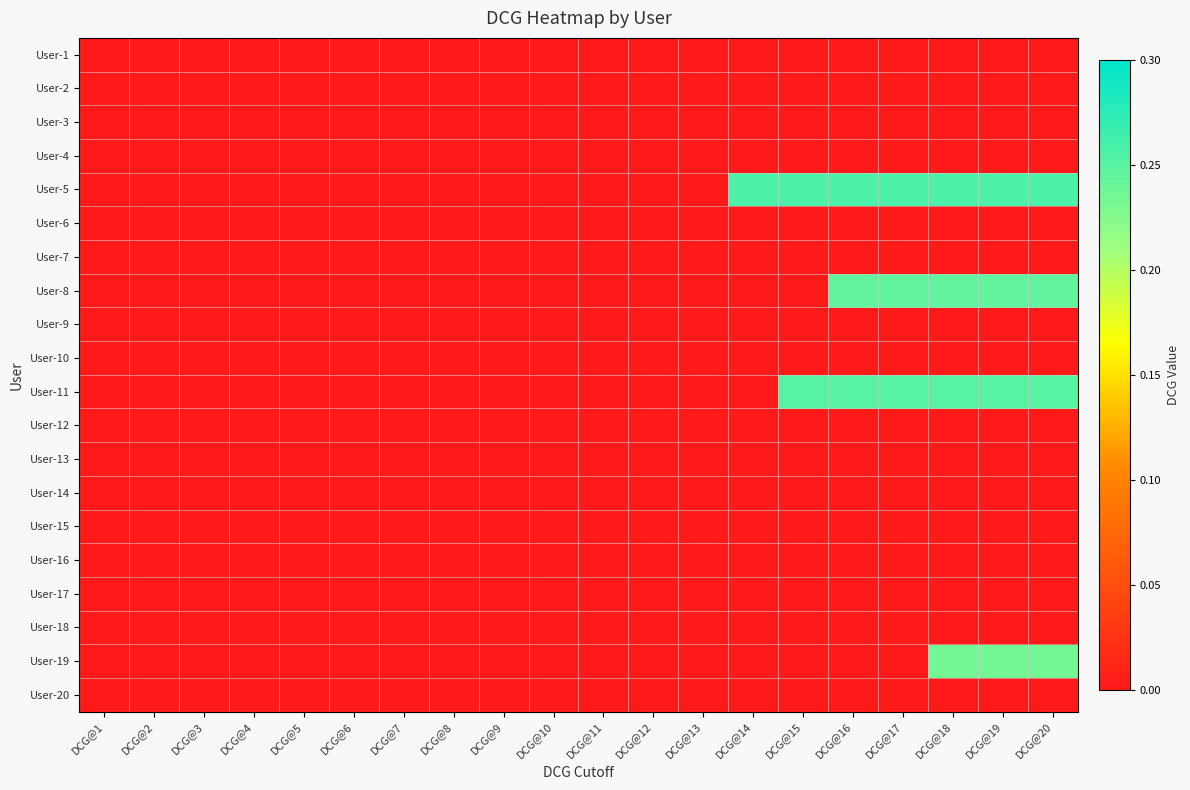

Between DCG@18 and DCG@1, which is larger?

DCG@18